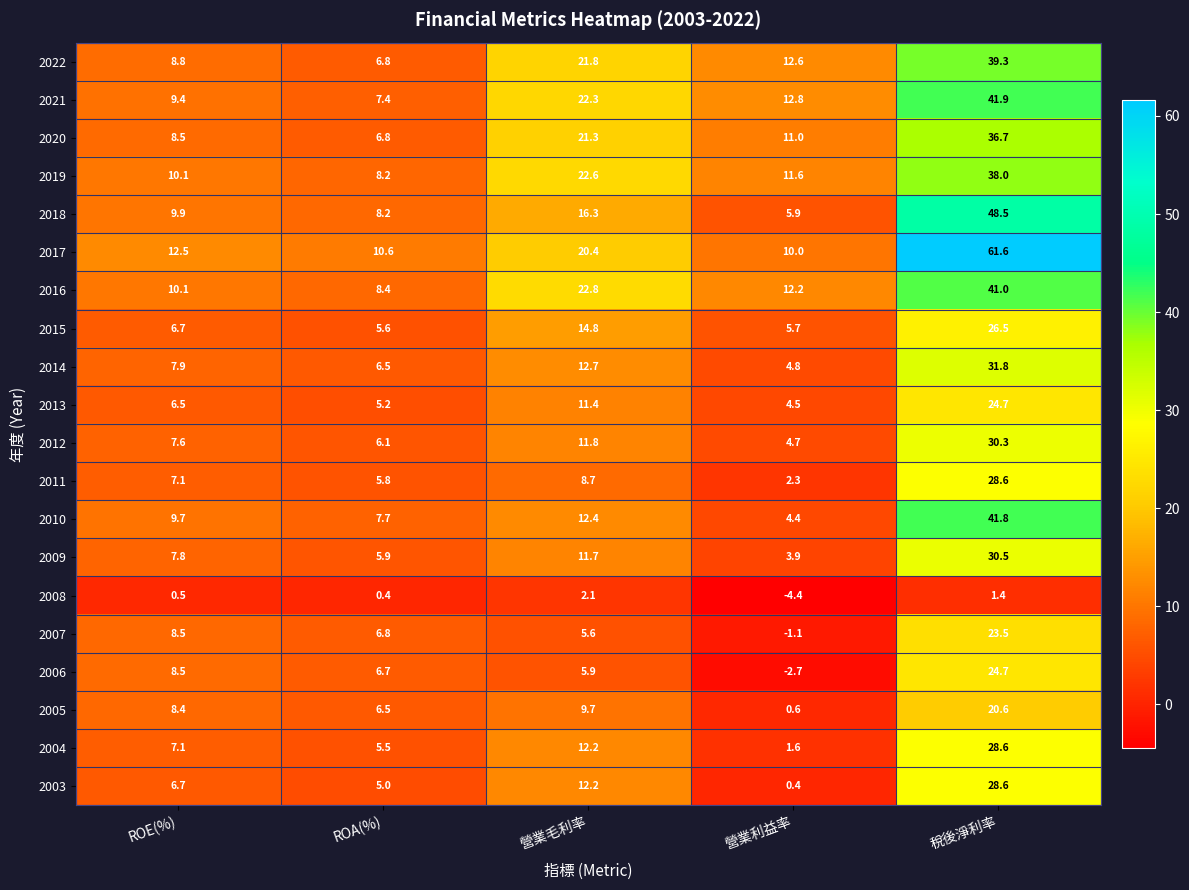

The value of 2009 at 營業利益率 is 3.9. True or false?

True